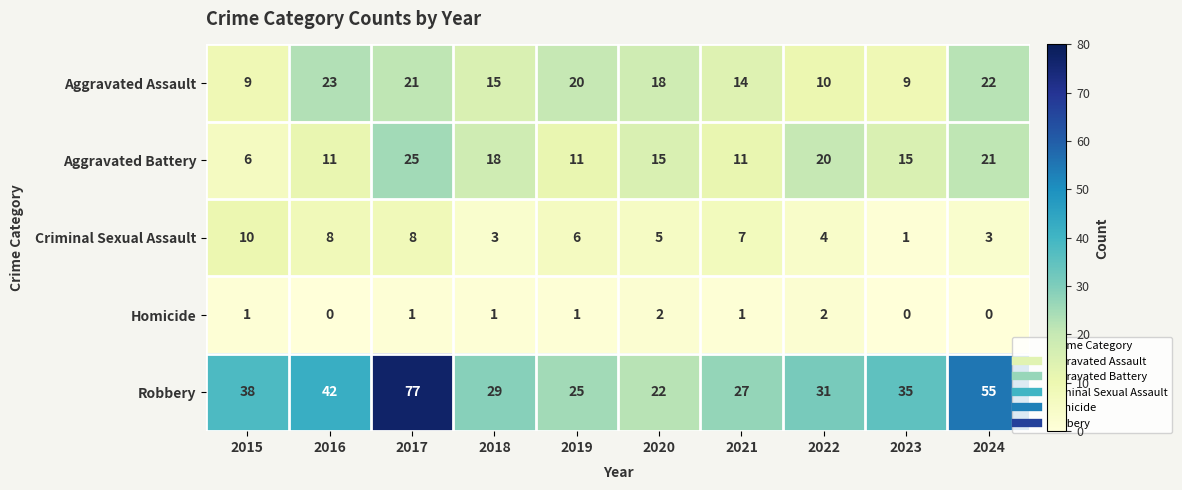

Which series has the widest spread of values?

Robbery